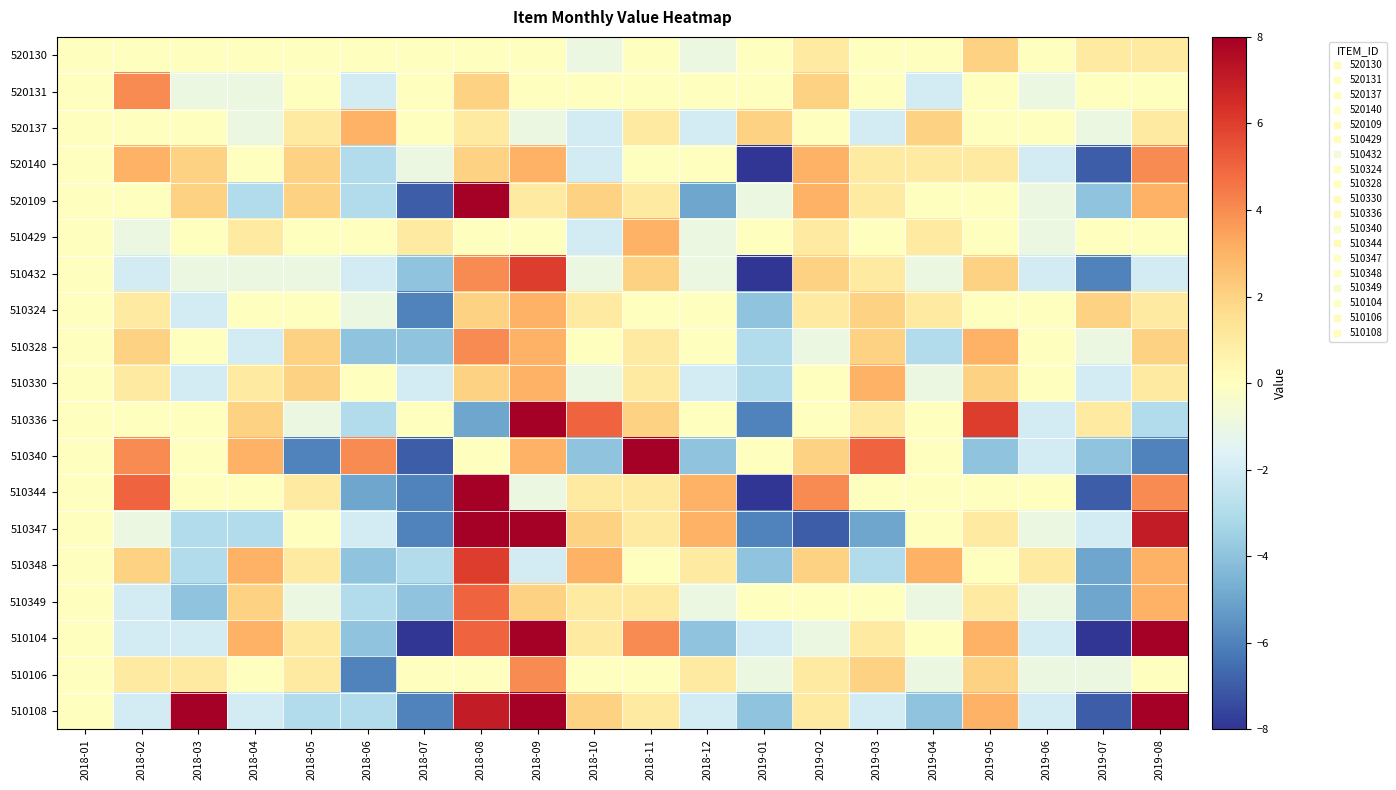

Rank the series by their maximum value, from highest to lowest.

510344, 520109, 510347, 510340, 510108, 510336, 510104, 510432, 510348, 510349, 520131, 520140, 510328, 510106, 520137, 510429, 510324, 510330, 520130